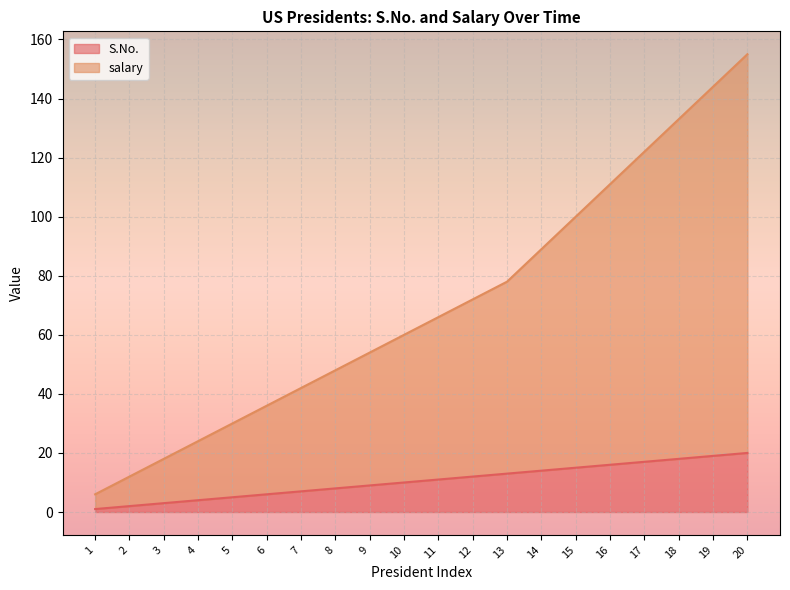

What is the average value of the S.No. series?

10